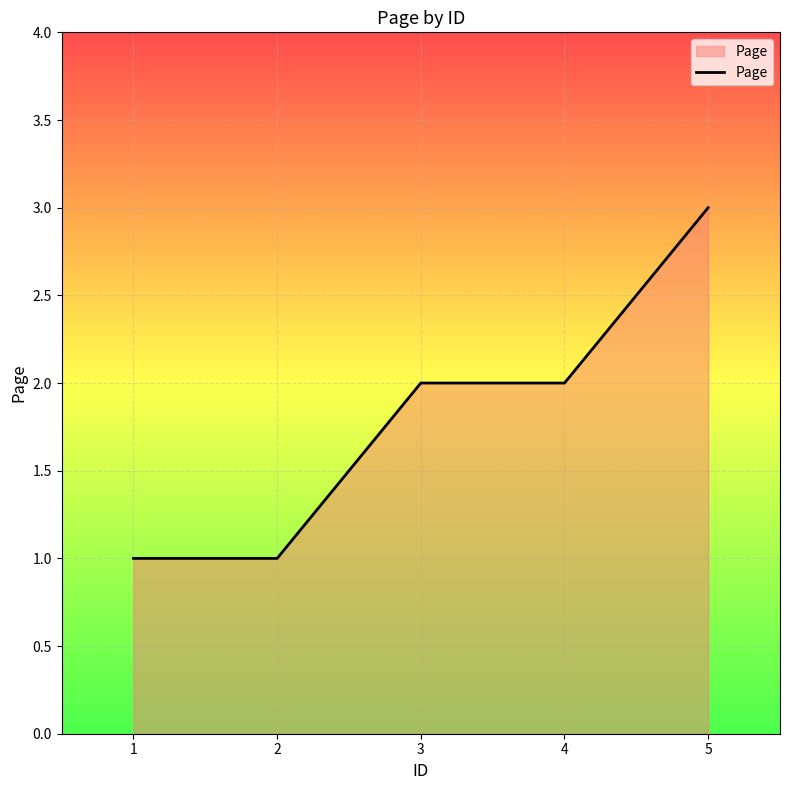

What is the minimum value shown in the chart?

1